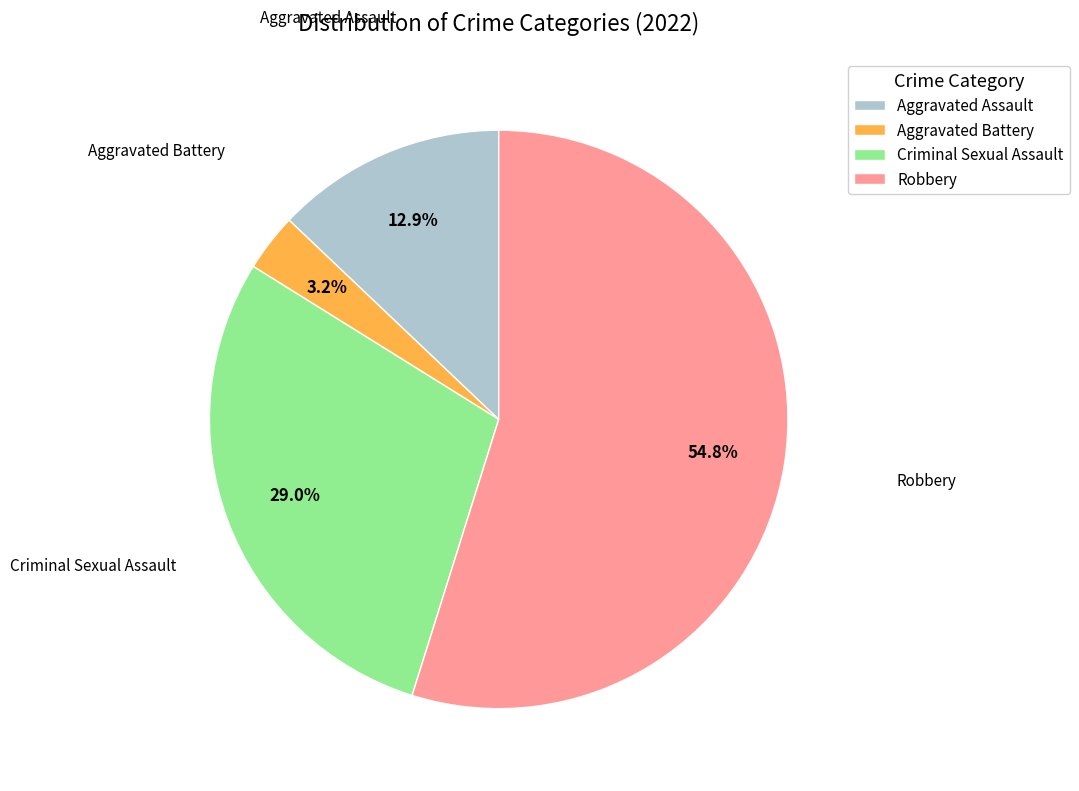

What is the smallest slice in the pie chart?

Aggravated Battery